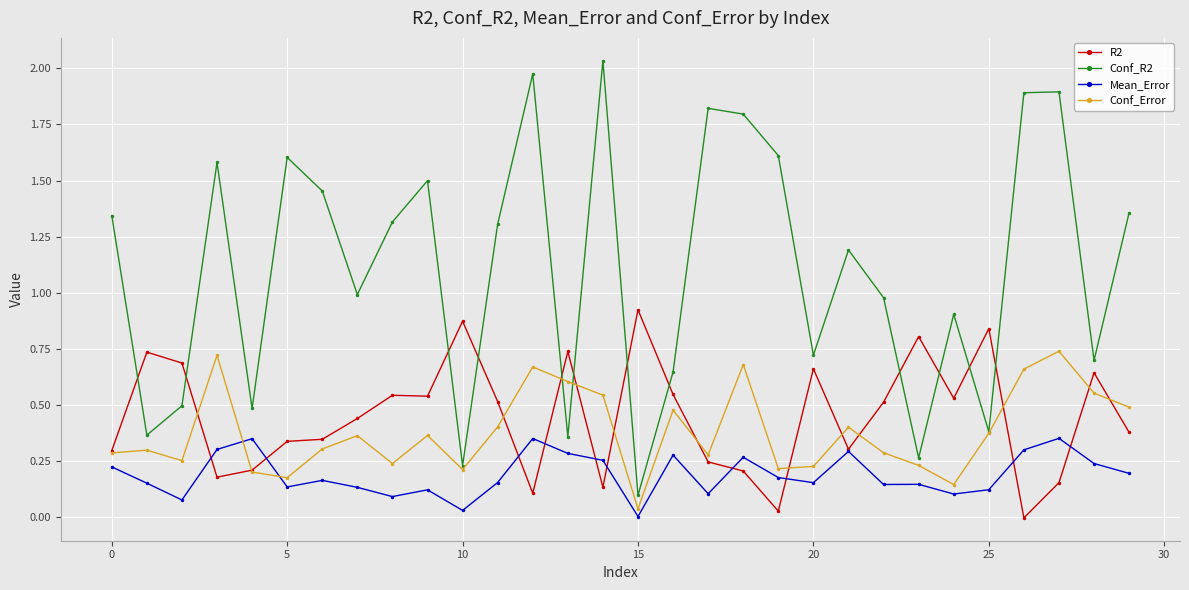

True or false: Mean_Error and Conf_R2 cross at least once.

False